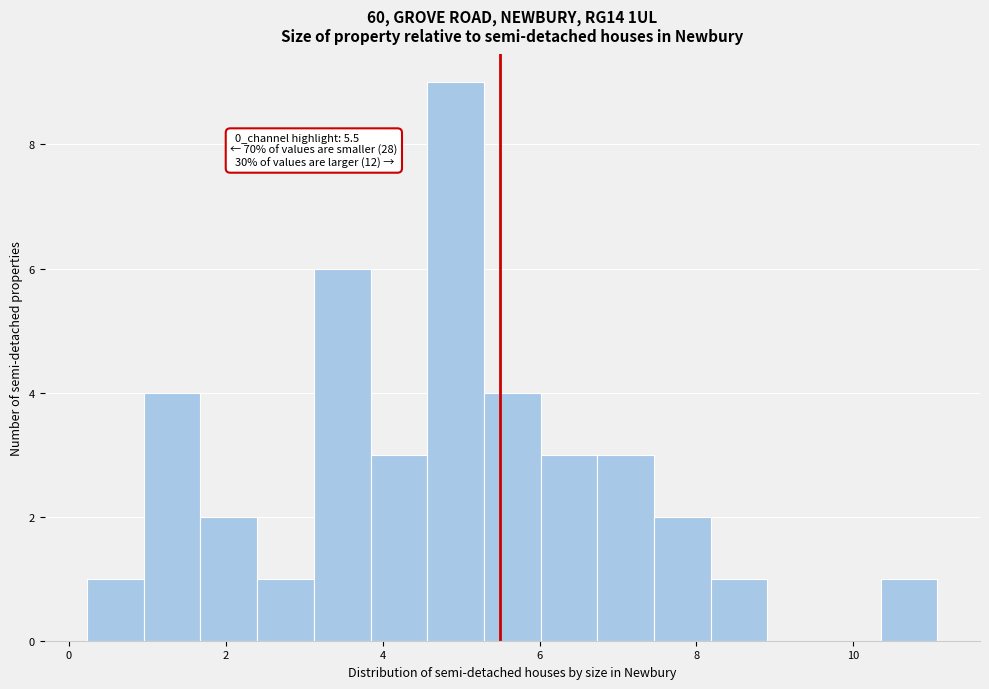

Read against the x-axis, roughly where is the centre of the tallest bar?

5.0